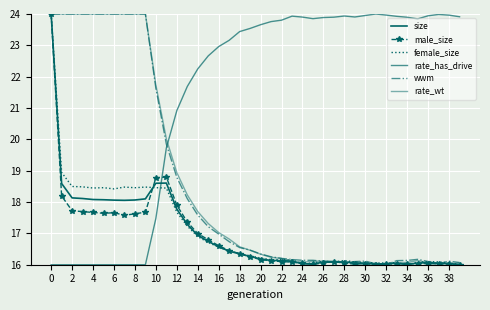

How many categories are shown in the chart?

40